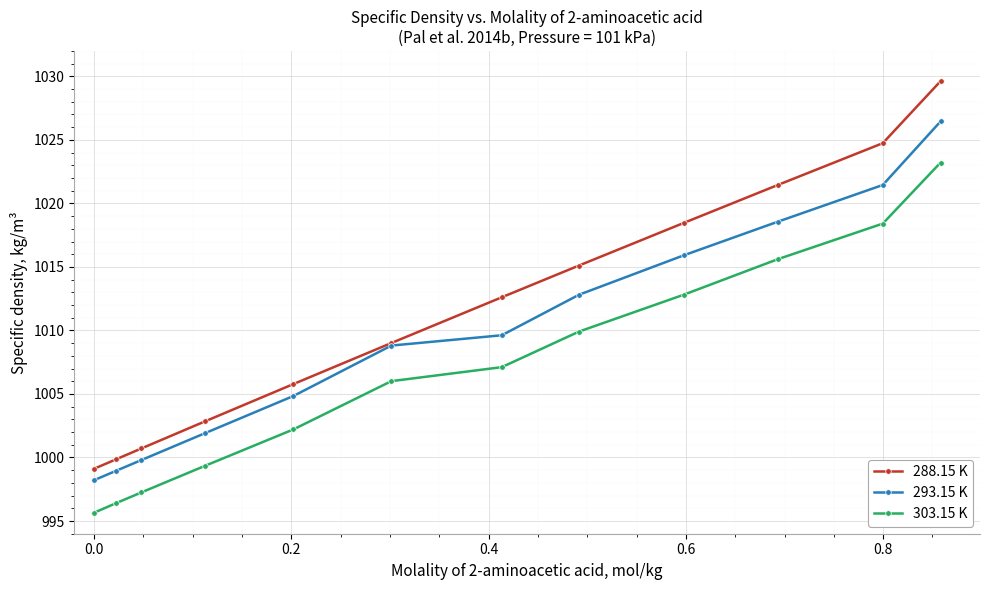

What are all the series names shown in the legend?

288.15 K, 293.15 K, 303.15 K